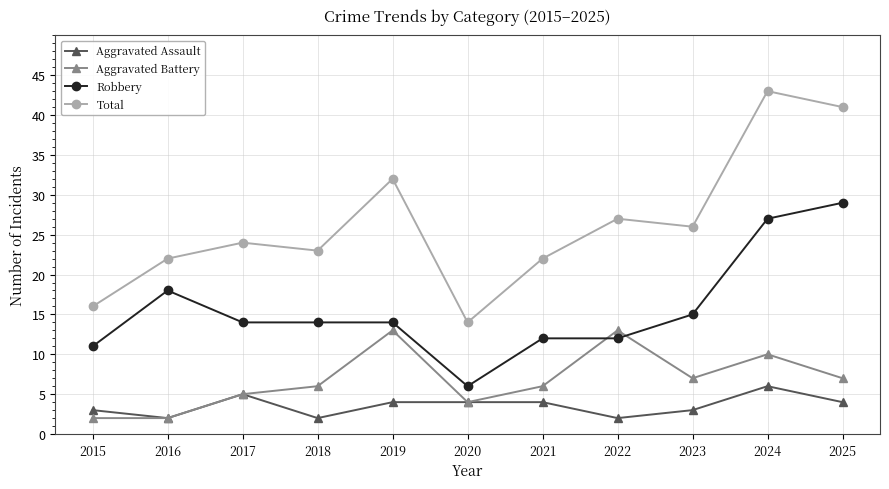

What is the difference between the Total values at 2017 and 2016?

2